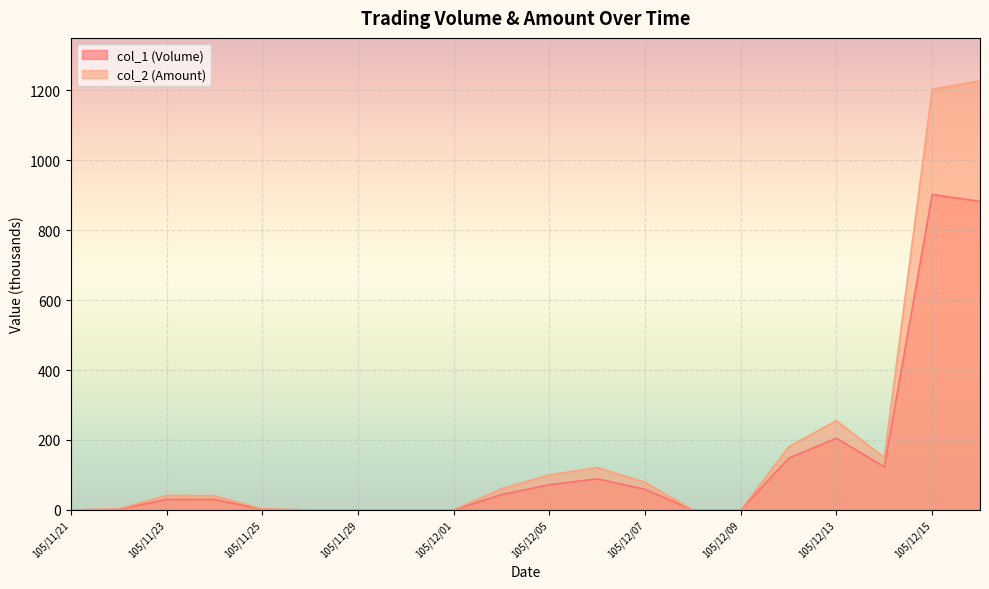

In col_2 (Amount), how many points are lower than both neighbors (excluding endpoints)?

1